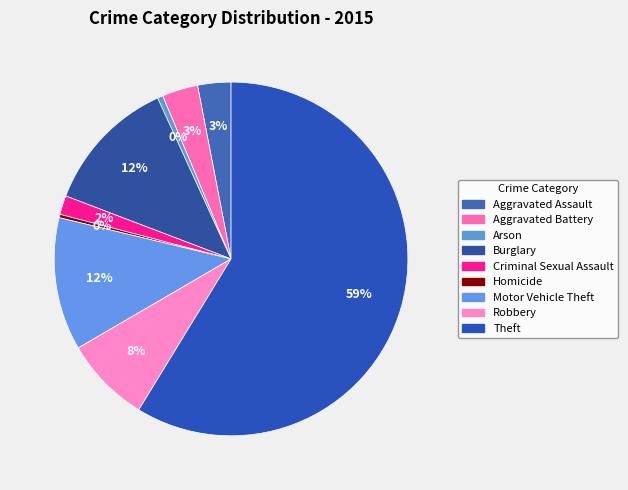

To the nearest percent, what is the difference between the largest and smallest slice percentages?

58%